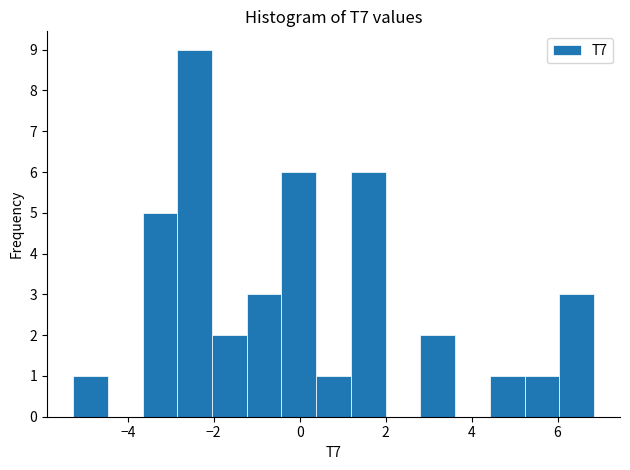

How tall is the bar that spans -1.2 to -0.4 on the x-axis? Neither the bar edges nor the heights are printed on the chart, so give them approximately, as read against the axes.

3